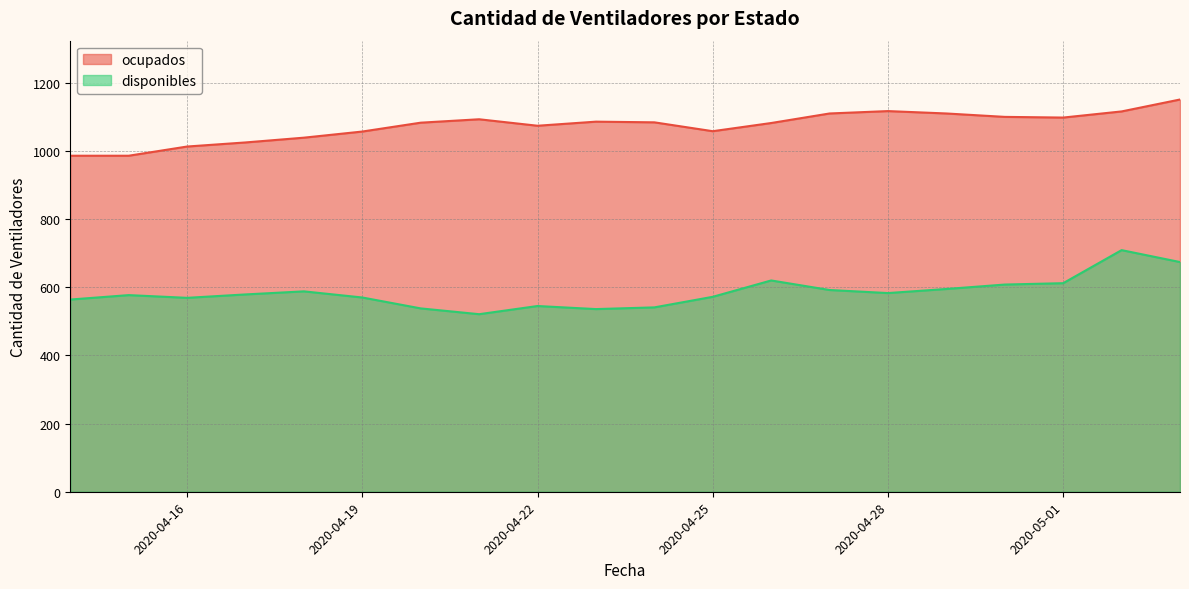

How many values in the disponibles series are below 579?

10